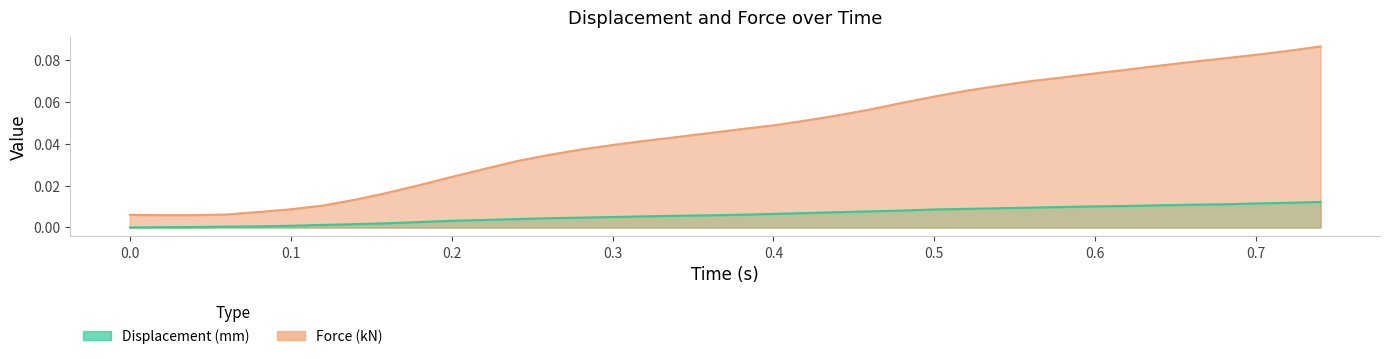

Reading left to right, transcribe all the data shown in this chart.

Displacement (mm): 0.0=0.0	0.02=0.0	0.04=0.0	0.06=0.0	0.08=0.0	0.1=0.0	0.12=0.0	0.14=0.0	0.16=0.0	0.18=0.0	0.2=0.0	0.22=0.0	0.24=0.0	0.26=0.0	0.28=0.0	0.3=0.0	0.32=0.0	0.34=0.0	0.36=0.0	0.38=0.0	0.4=0.0	0.42=0.0	0.44=0.0	0.46=0.0	0.48=0.0	0.5=0.0	0.52=0.0	0.54=0.0	0.56=0.0	0.58=0.0	0.6=0.0	0.62=0.0	0.64=0.0	0.66=0.0	0.68=0.0	0.7=0.0	0.72=0.0	0.74=0.0
Force (kN): 0.0=0.0	0.02=0.0	0.04=0.0	0.06=0.0	0.08=0.0	0.1=0.0	0.12=0.0	0.14=0.0	0.16=0.0	0.18=0.0	0.2=0.0	0.22=0.0	0.24=0.0	0.26=0.0	0.28=0.0	0.3=0.0	0.32=0.0	0.34=0.0	0.36=0.0	0.38=0.0	0.4=0.0	0.42=0.1	0.44=0.1	0.46=0.1	0.48=0.1	0.5=0.1	0.52=0.1	0.54=0.1	0.56=0.1	0.58=0.1	0.6=0.1	0.62=0.1	0.64=0.1	0.66=0.1	0.68=0.1	0.7=0.1	0.72=0.1	0.74=0.1